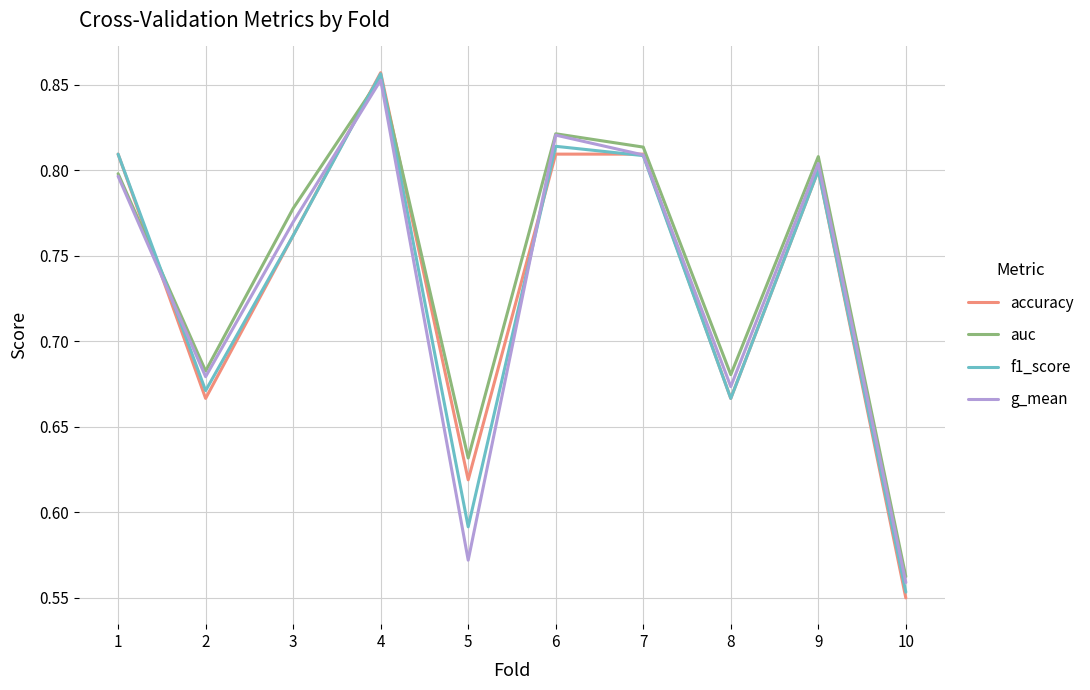

At which label does accuracy reach its peak?

4